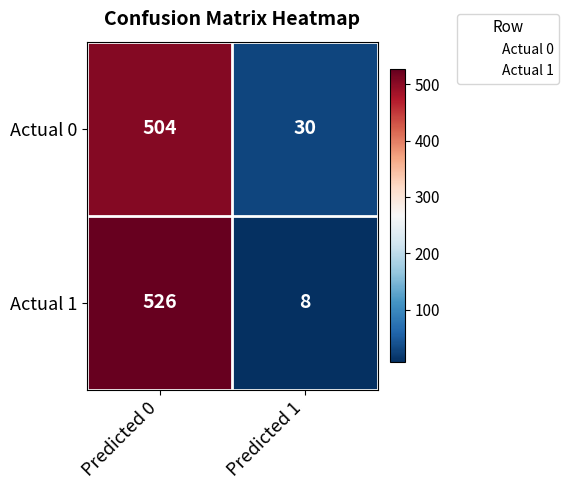

Which series has the largest range (max minus min)?

Actual 1